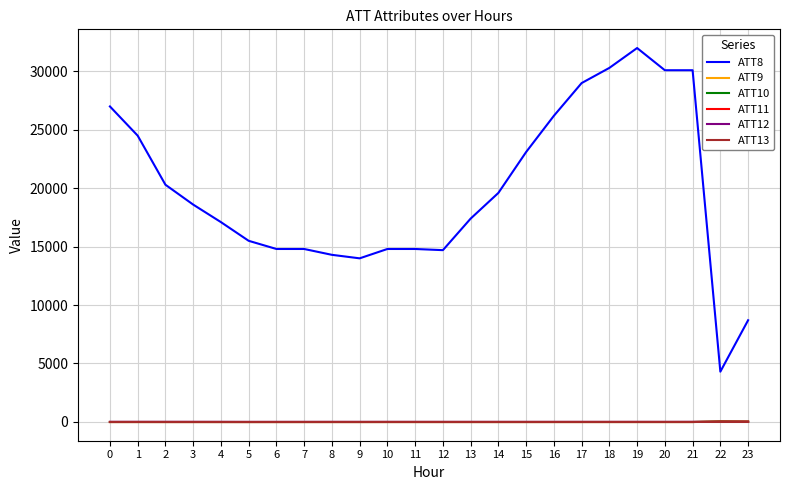

Does the chart have visible grid lines?

Yes